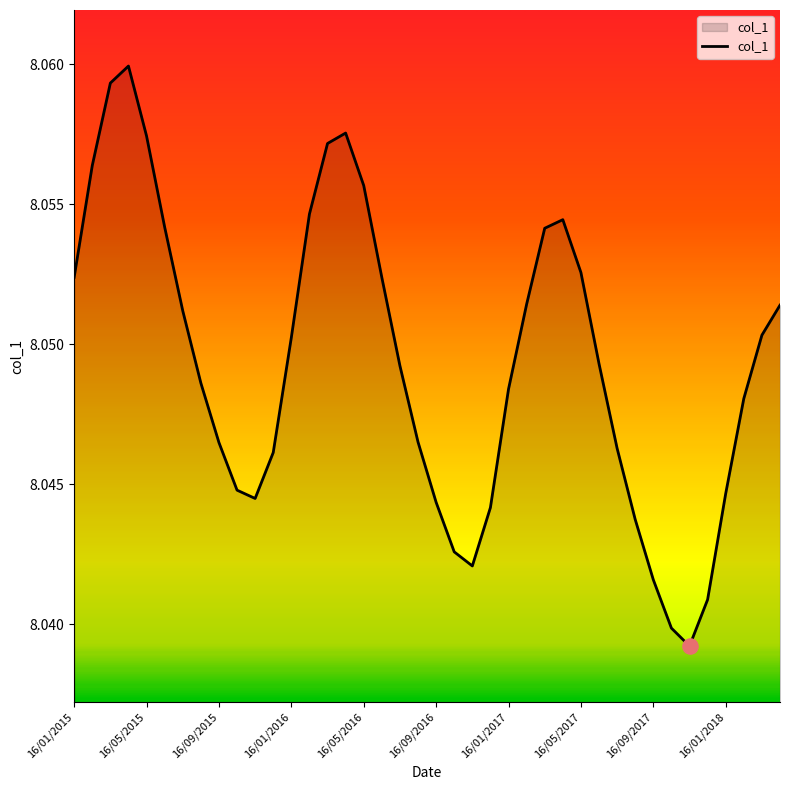

How many lines are shown in the chart?

1